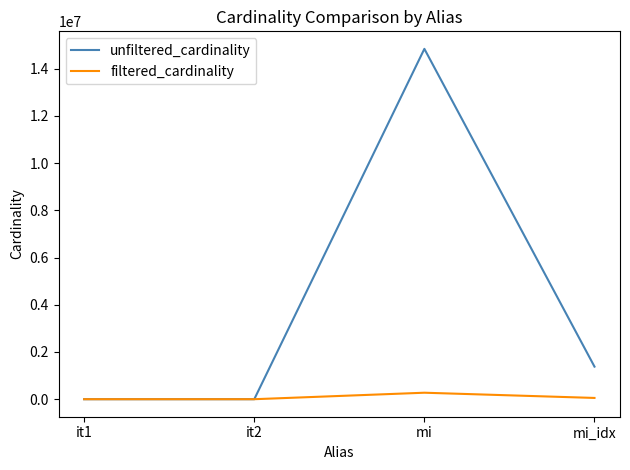

What is the sum of all unfiltered_cardinality values?

16215981